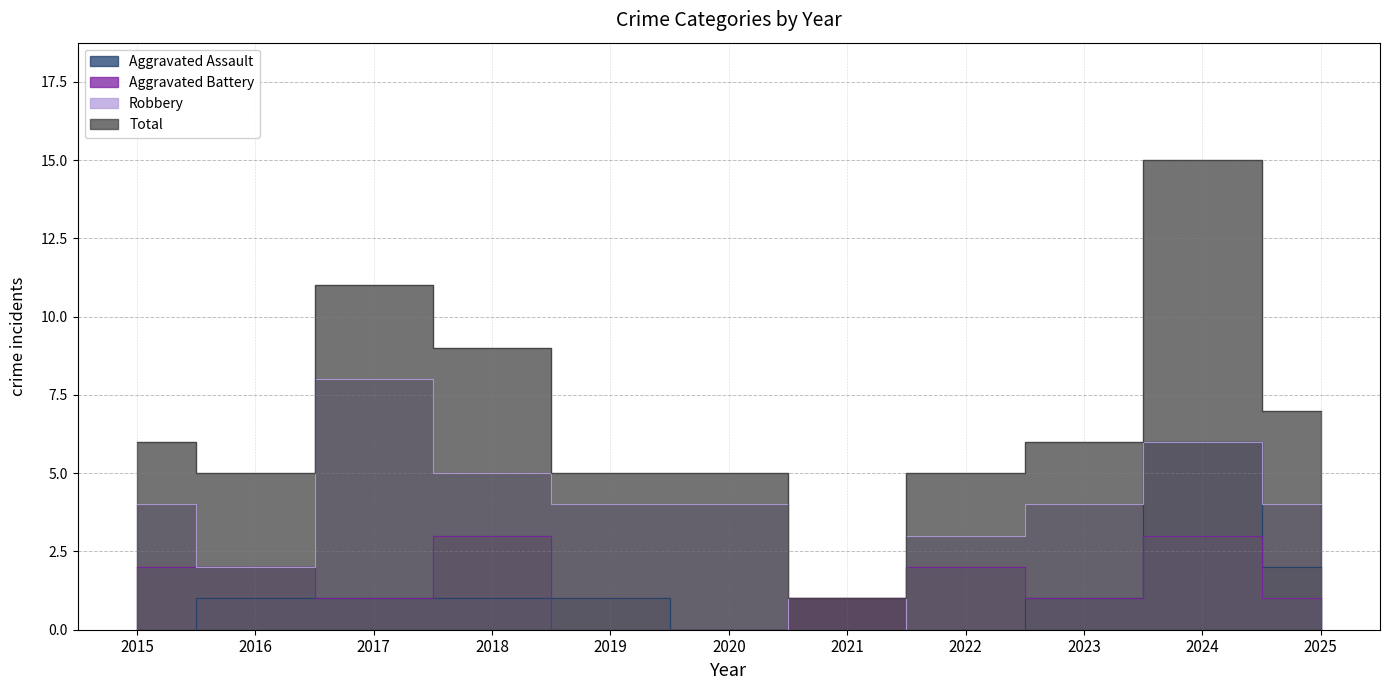

Which category has the lowest value in the Total series?

2021